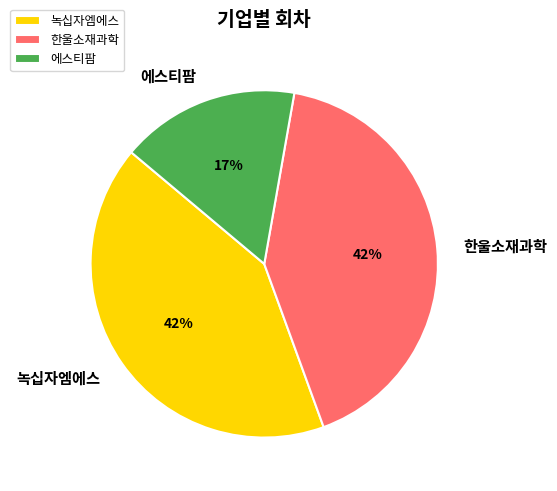

Is the sum of 한울소재과학 and 녹십자엠에스 greater than half?

Yes